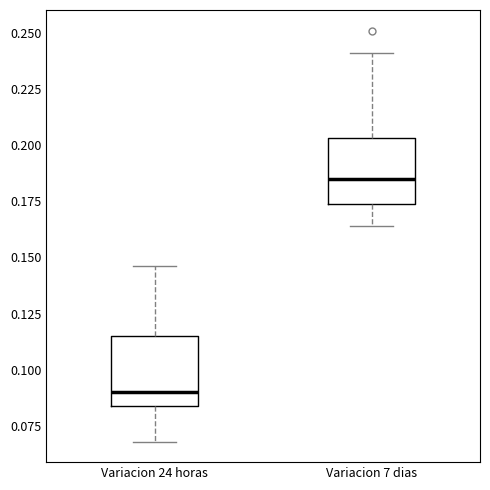

Reading left to right, transcribe this box plot: for each box, give where its median line is, the range the box spans, and where its two whiskers end, as read against the y-axis. The values are not printed on the chart, so give them approximately, as read against the axis.

Variacion 24 horas: median 0.090, box 0.085 to 0.115, whiskers 0.070 to 0.145
Variacion 7 dias: median 0.185, box 0.175 to 0.205, whiskers 0.165 to 0.240